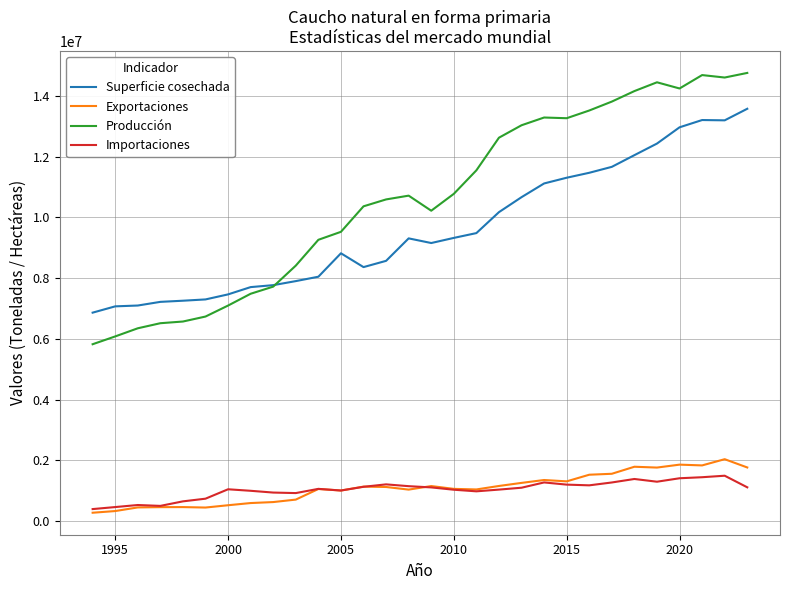

In Exportaciones, how many points are higher than both neighbors (excluding endpoints)?

8